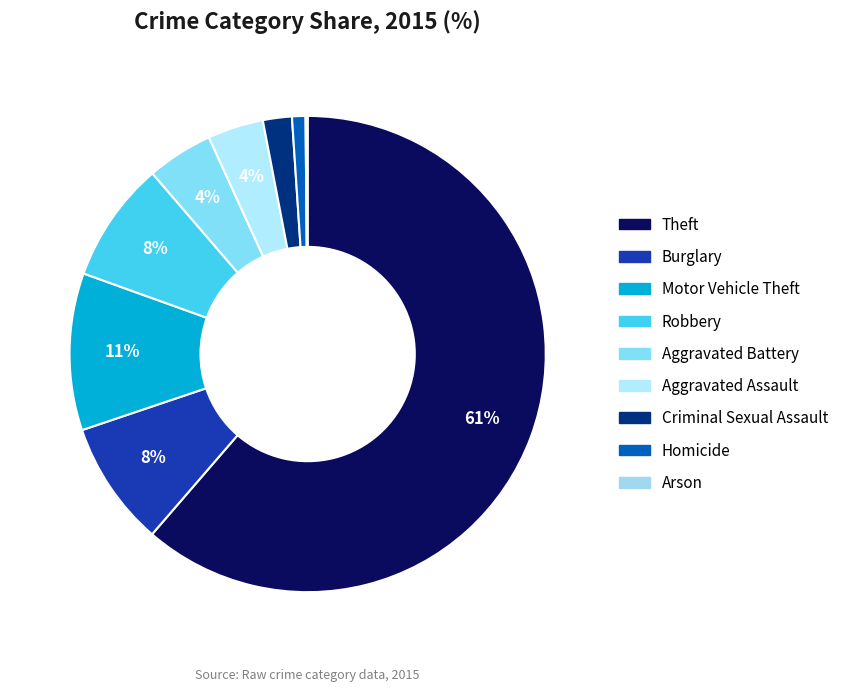

What is the smallest slice in the pie chart?

Arson